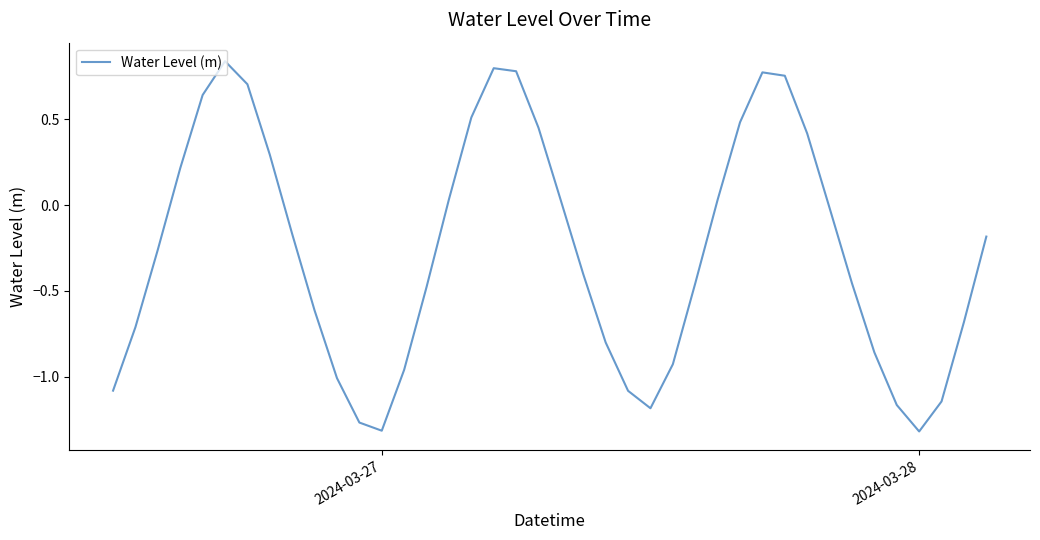

How many lines are shown in the chart?

1